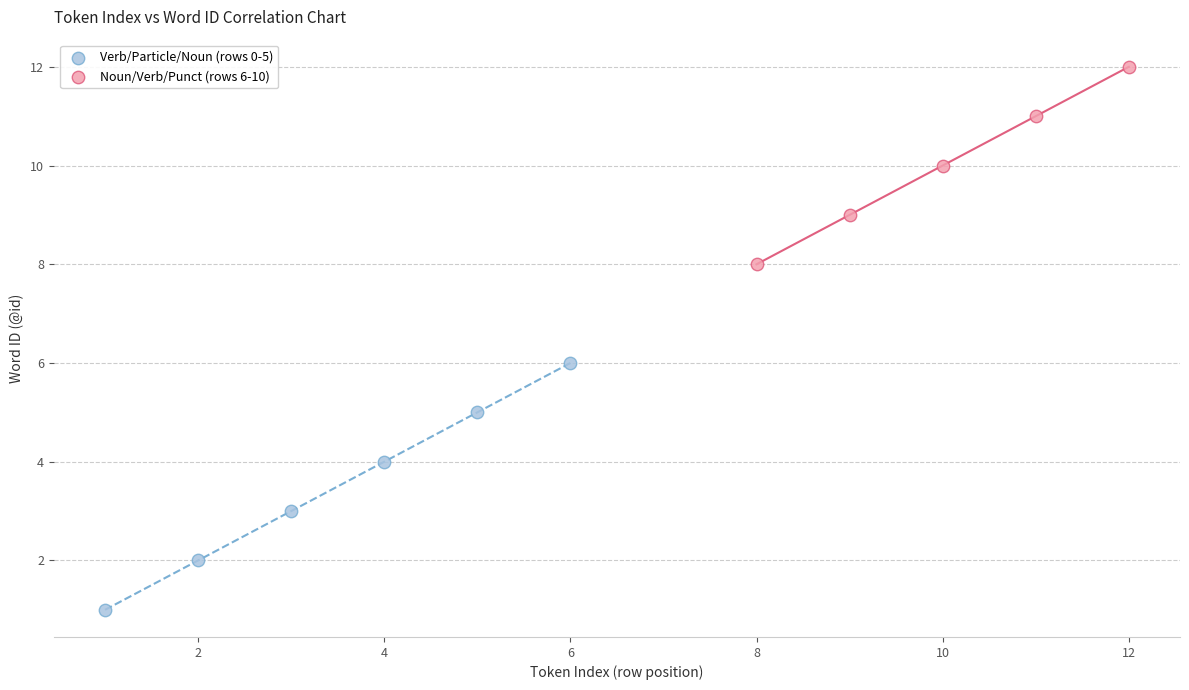

Which series reaches the maximum Y coordinate?

Noun/Verb/Punct (rows 6-10)